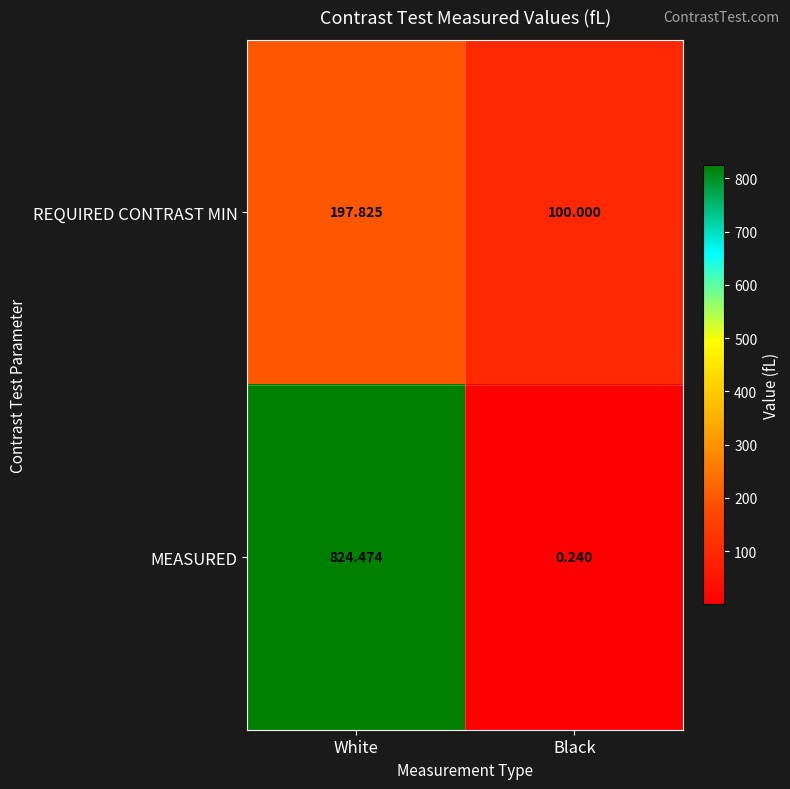

Which series has the widest spread of values?

MEASURED